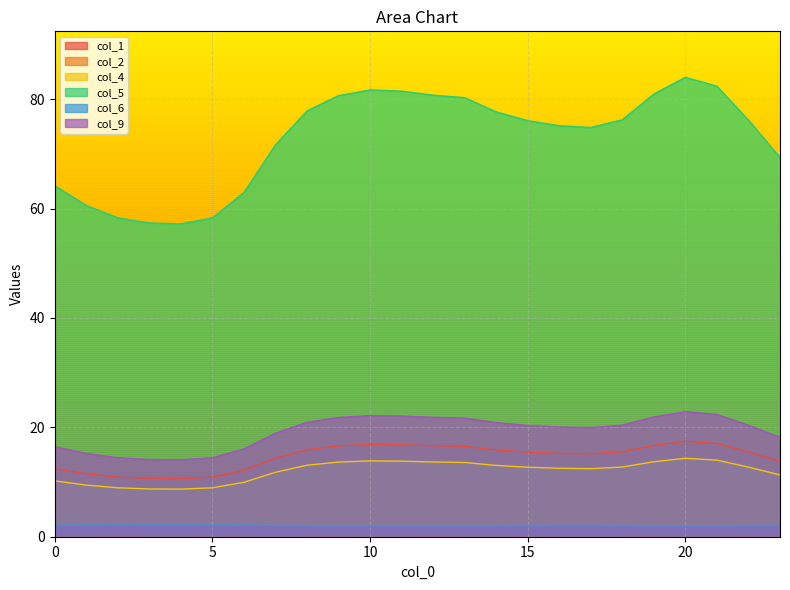

Which category has the lowest value across all series?

20